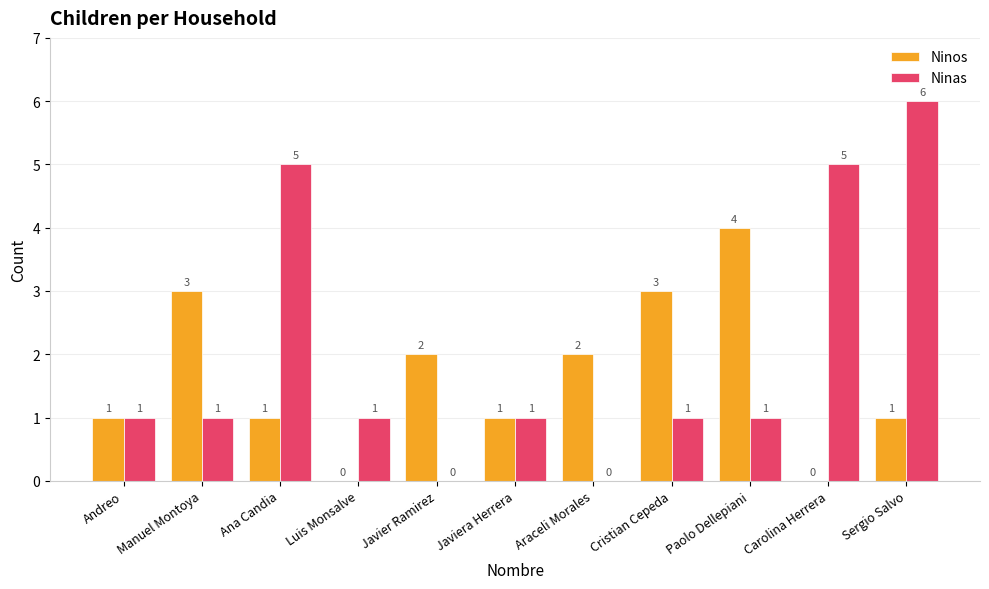

Is the value of Ninos at Javier Ramirez greater than the value of Ninas at Ana Candia?

No